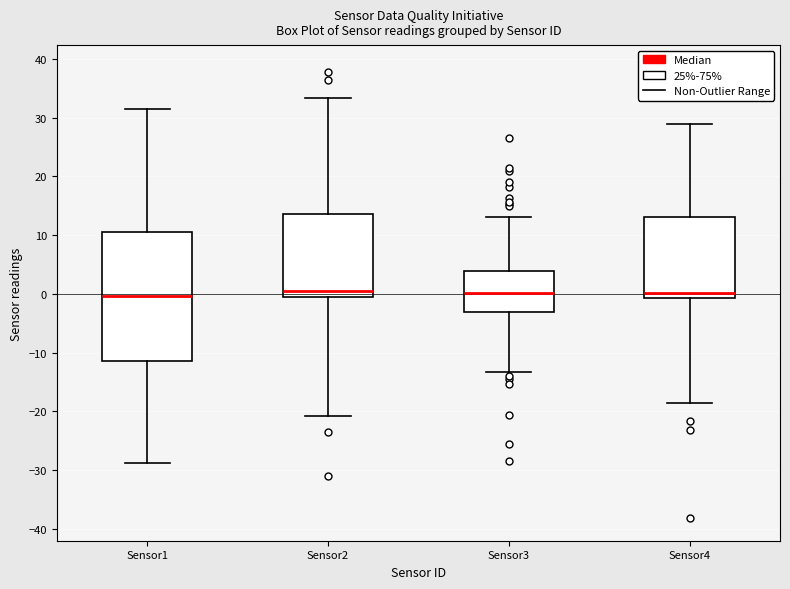

Reading left to right, transcribe this box plot: for each box, give where its median line is, the range the box spans, and where its two whiskers end, as read against the y-axis. The values are not printed on the chart, so give them approximately, as read against the axis.

Sensor1: median 0, box -11 to 10, whiskers -29 to 32
Sensor2: median 0, box -1 to 14, whiskers -21 to 33
Sensor3: median 0, box -3 to 4, whiskers -13 to 13
Sensor4: median 0, box -1 to 13, whiskers -19 to 29